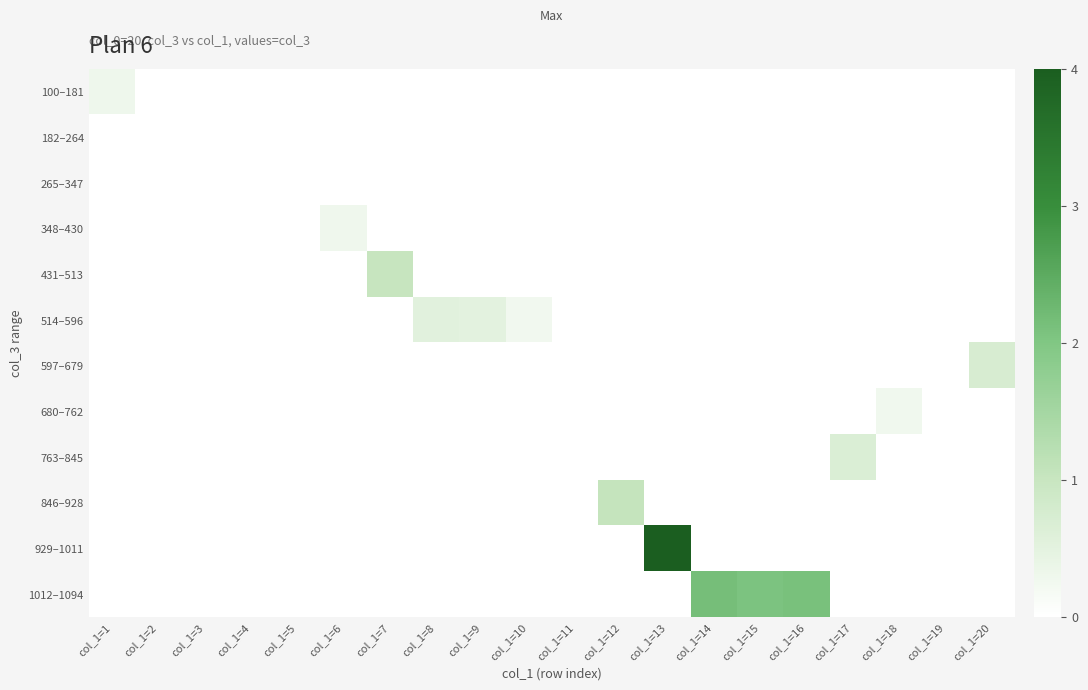

Count the number of data series in this chart.

12